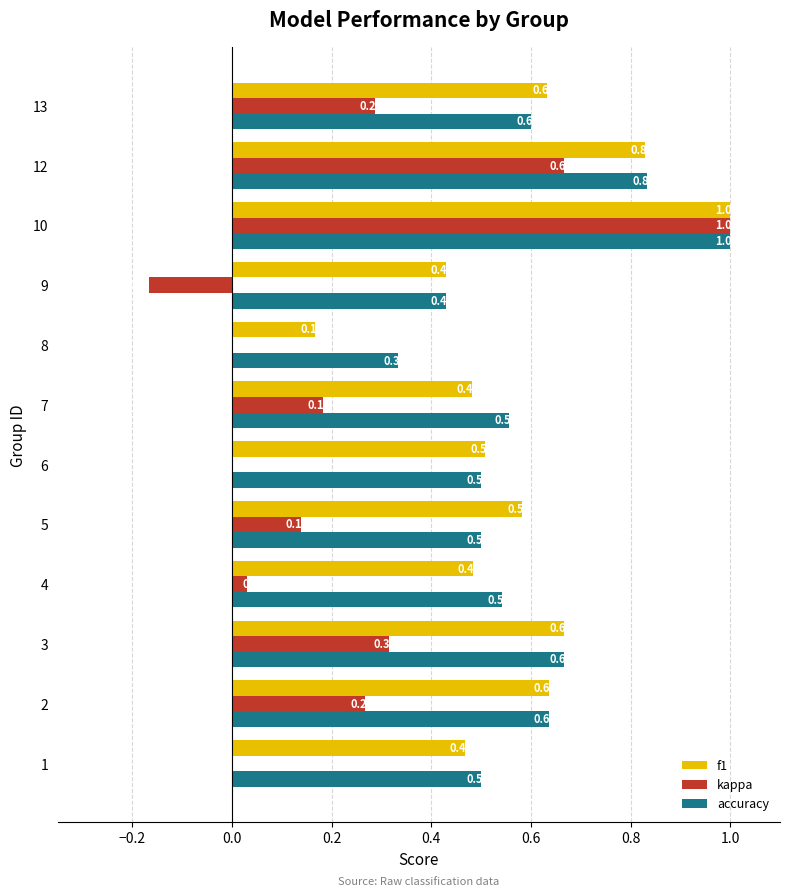

What is the sum of all kappa values?

2.7